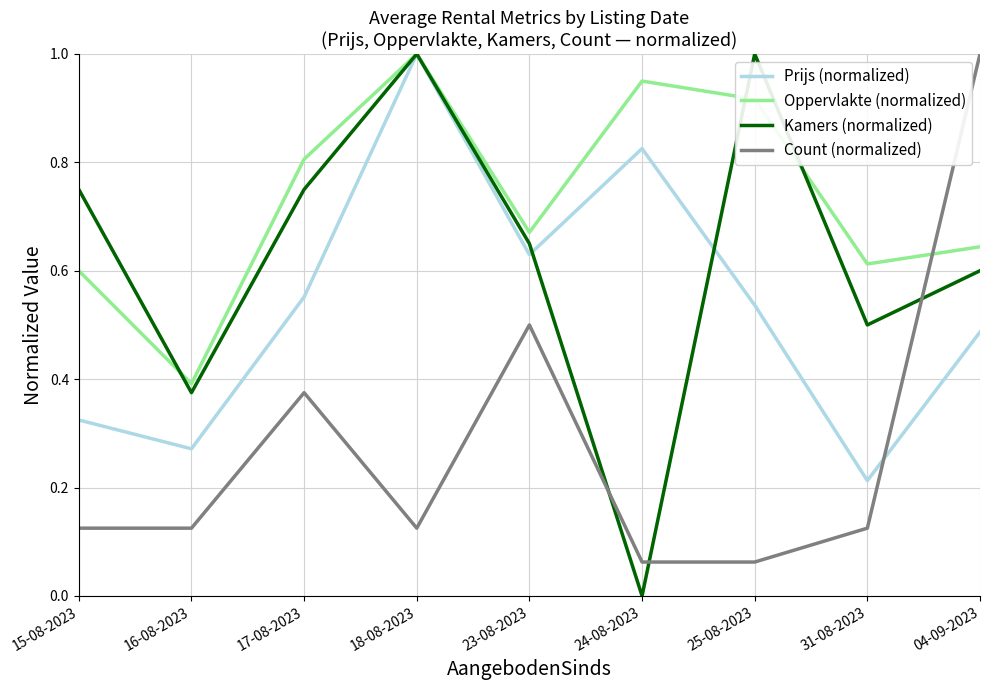

How many lines are shown in the chart?

4